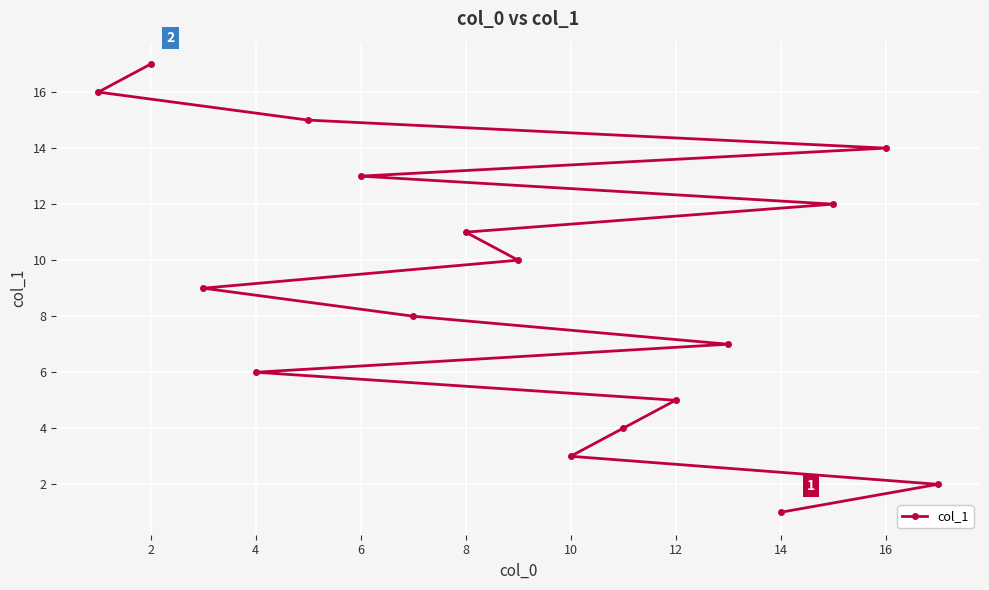

Is it true that the value at 8 is 3?

False